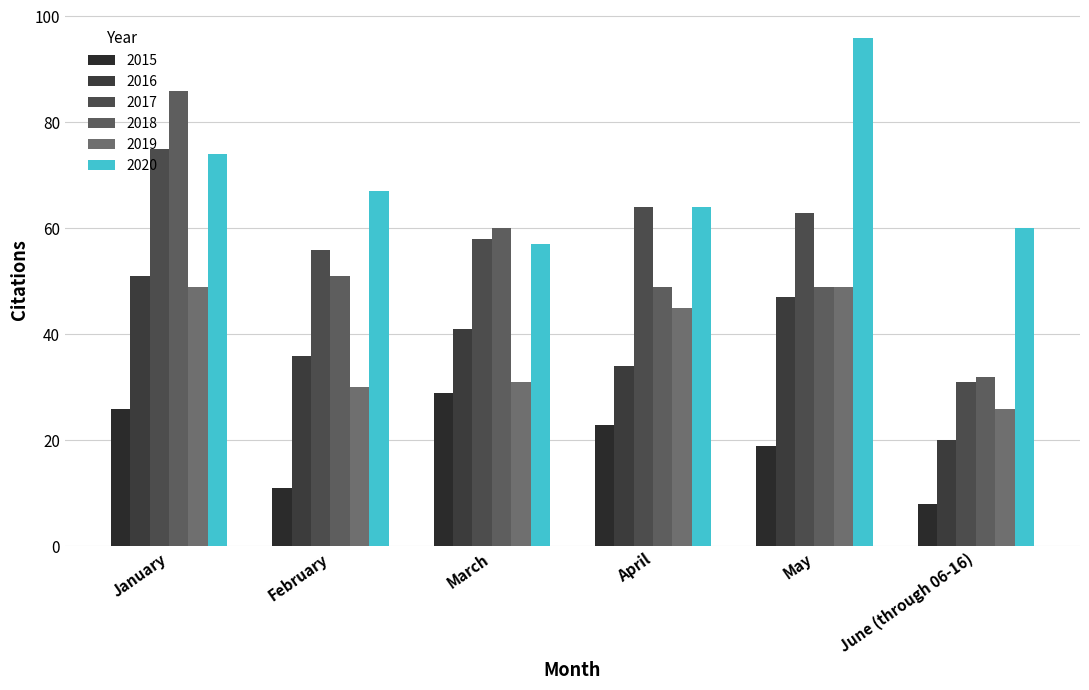

True or false: 2015 has a value of 12 at January.

False